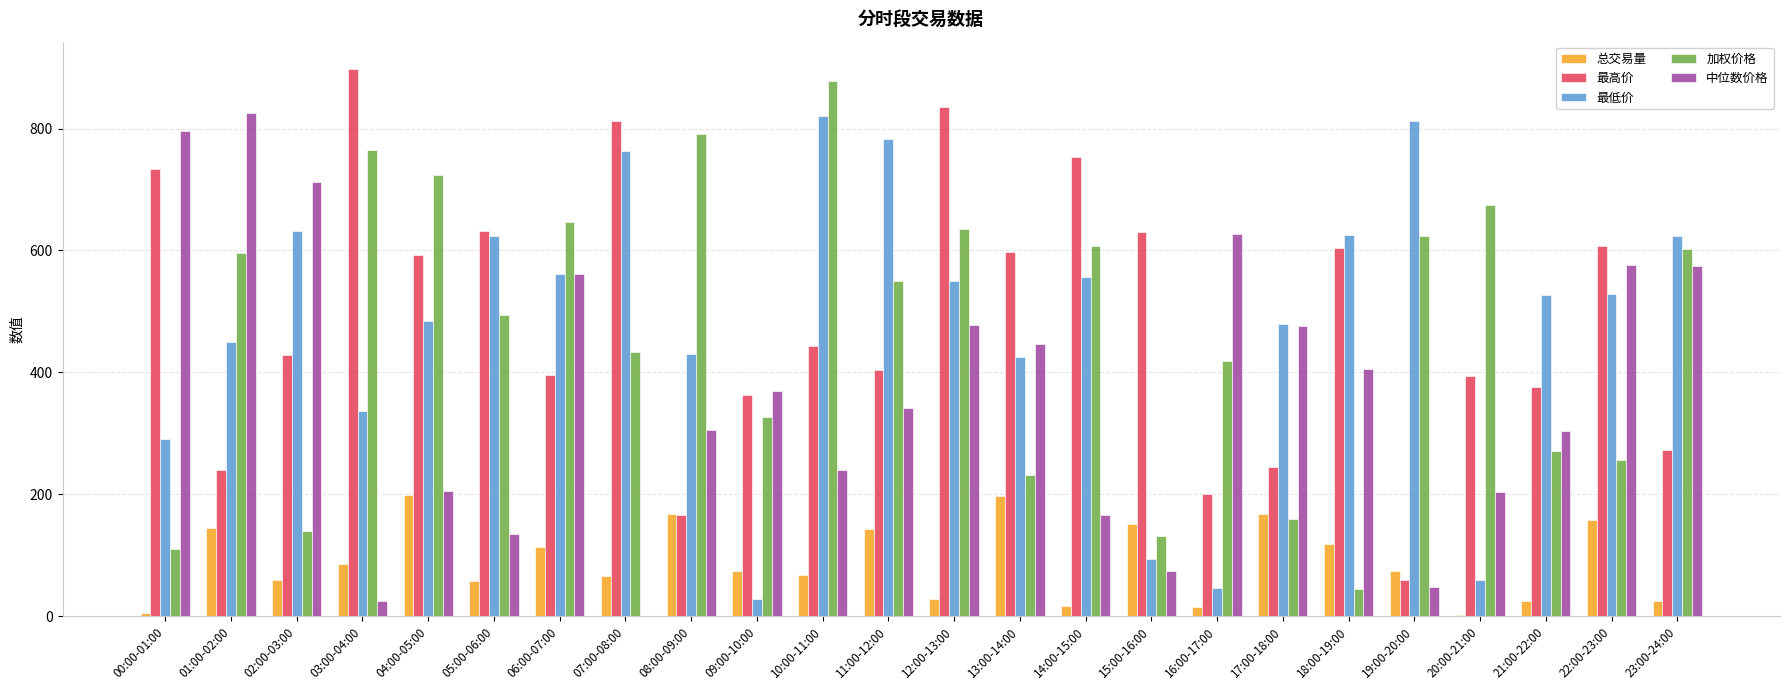

What is the greatest value displayed?

897.8